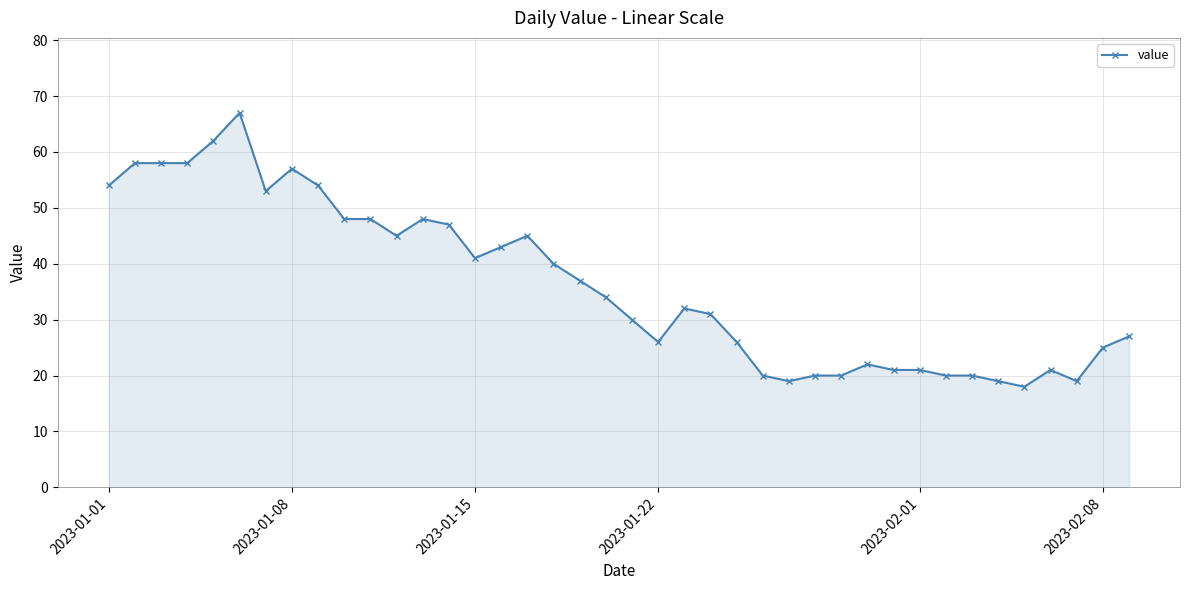

True or false: there are more than 1 points higher than both neighbors.

True